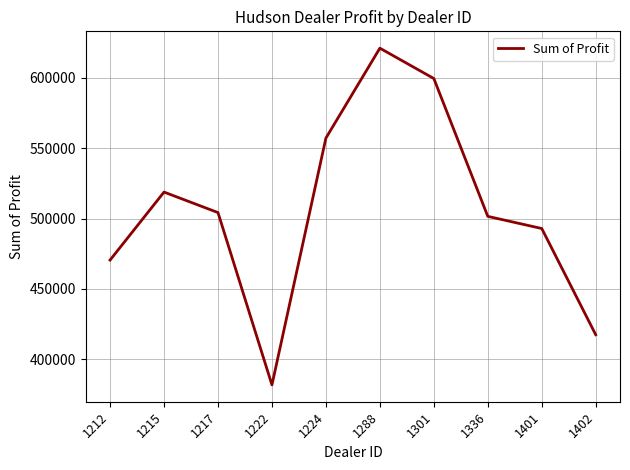

The value at 1212 is 470435.0. True or false?

True